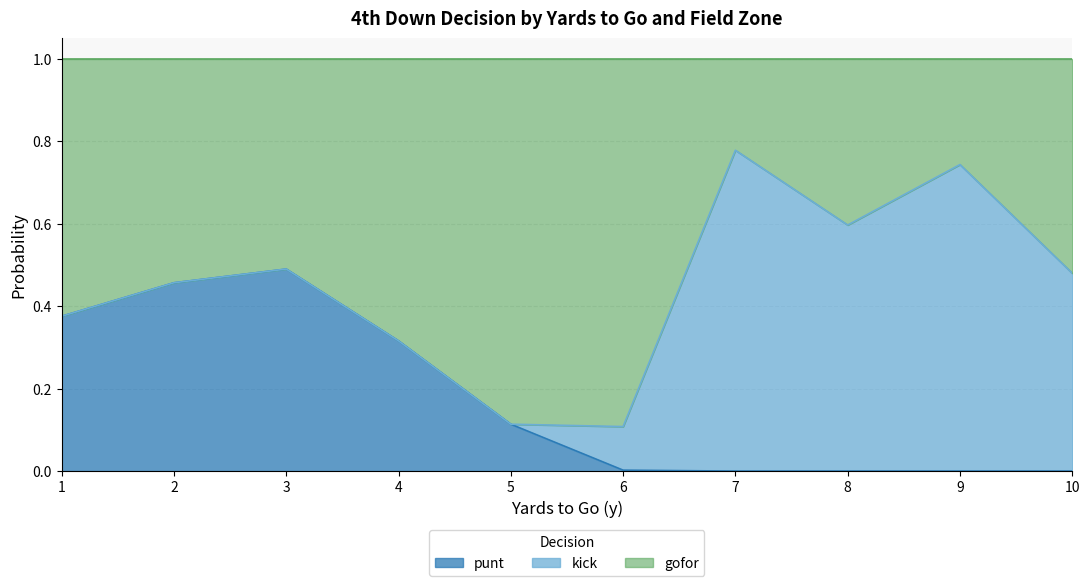

How many interior local valleys does the punt series have?

2